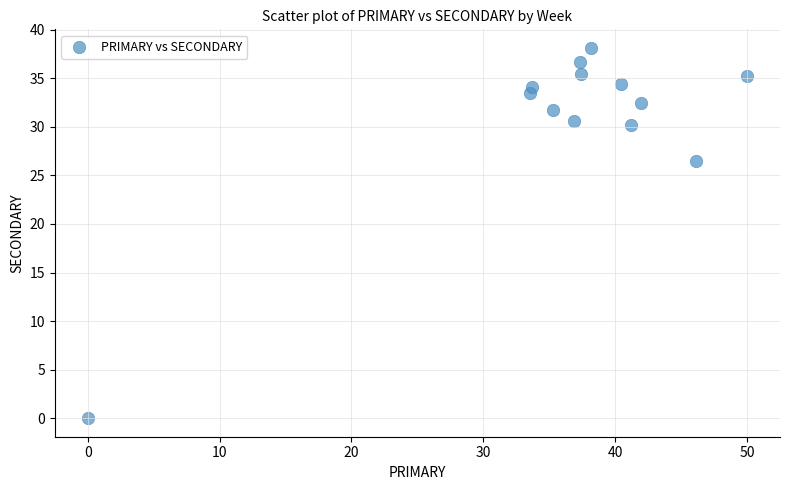

What is the range of Y values (max minus min)?

38.1